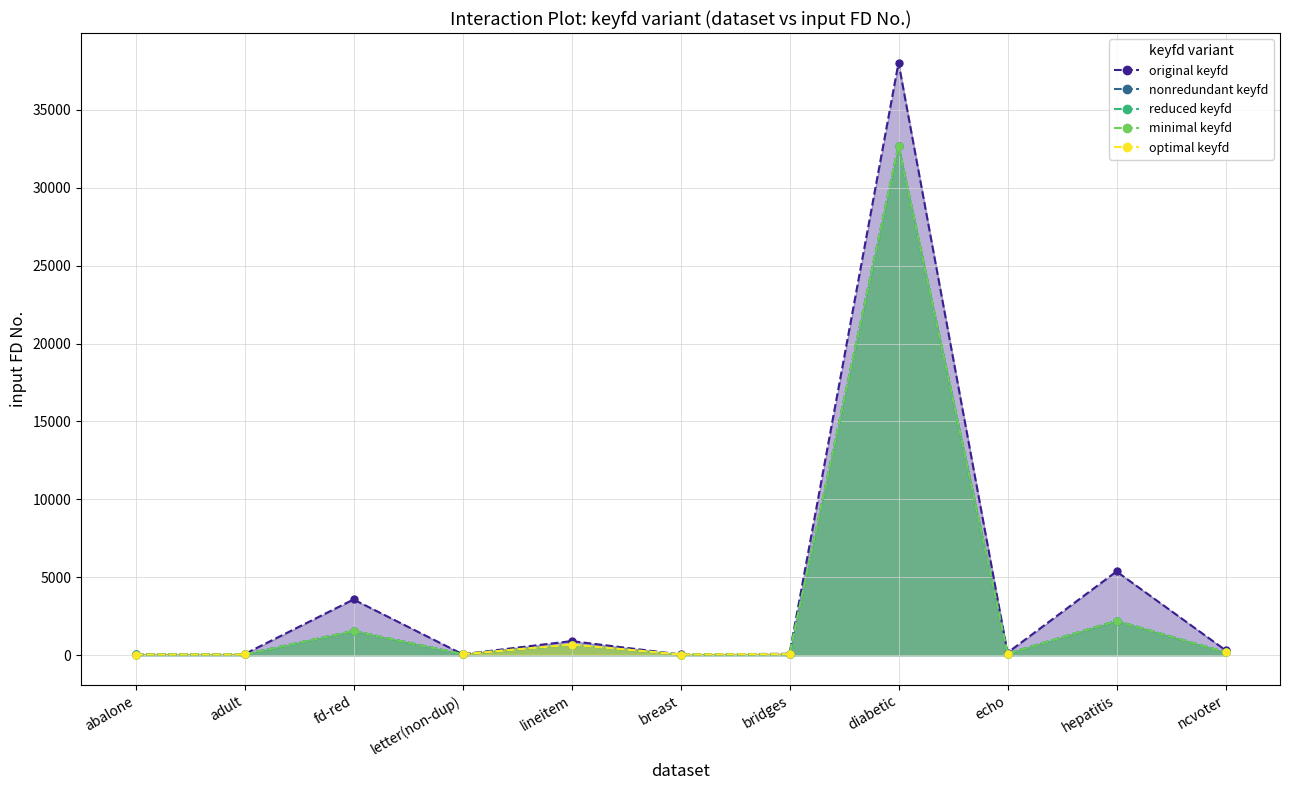

The value of original keyfd at letter(non-dup) is 61. True or false?

True